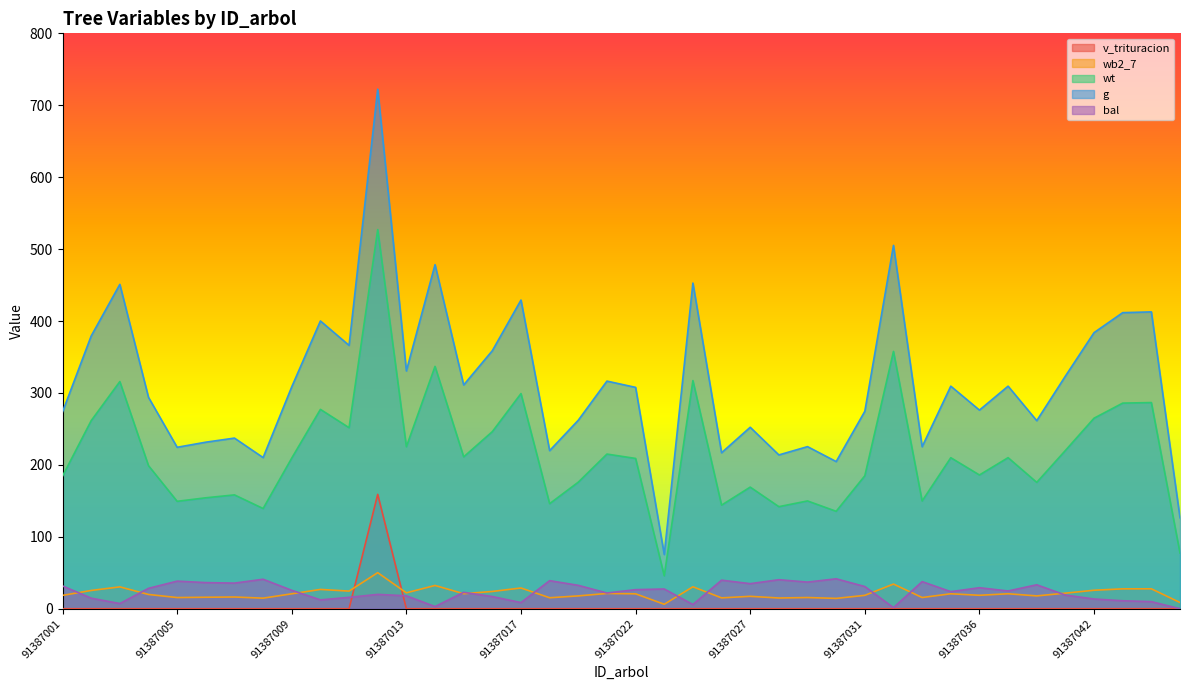

What is the total value across all series at 91387016?

646.0